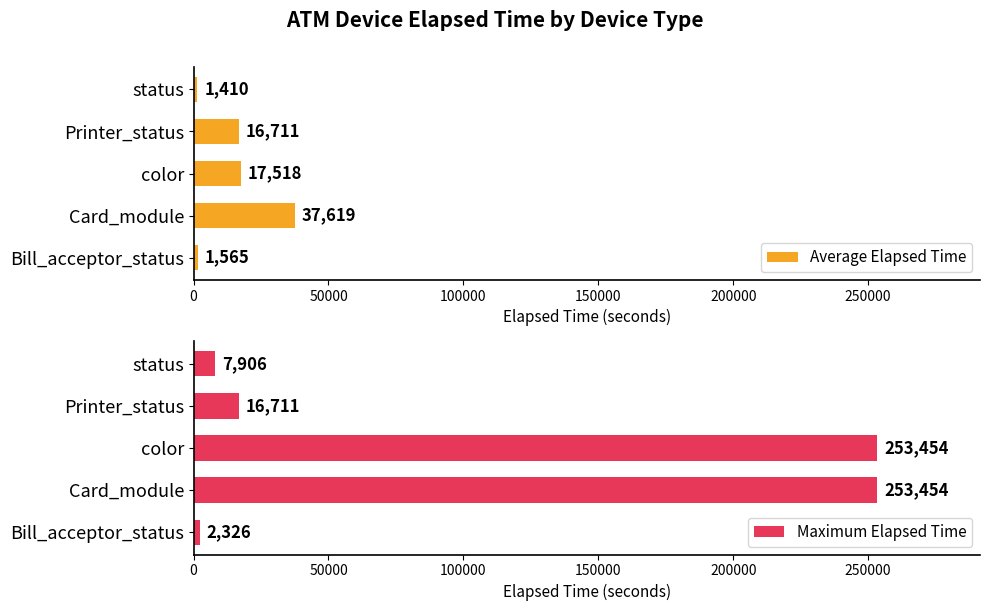

What is the difference between the Maximum Elapsed Time values at status and Bill_acceptor_status?

5580